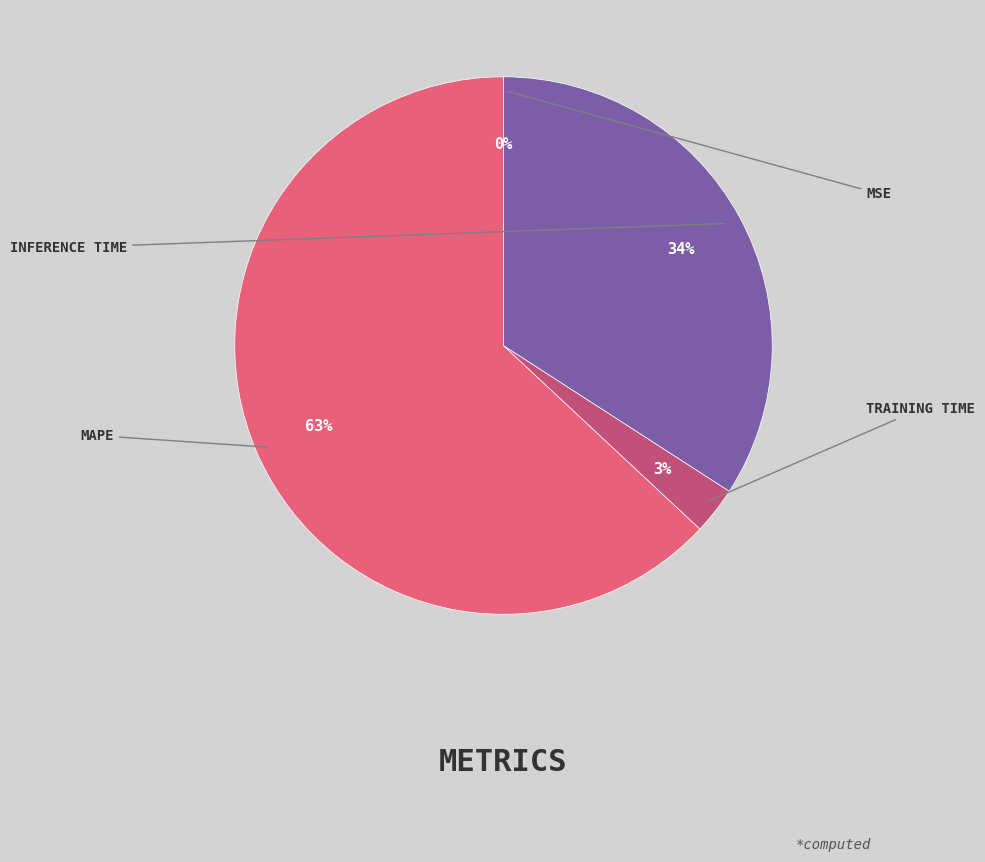

To the nearest percent, what is the difference between the largest and smallest slice percentages?

63%